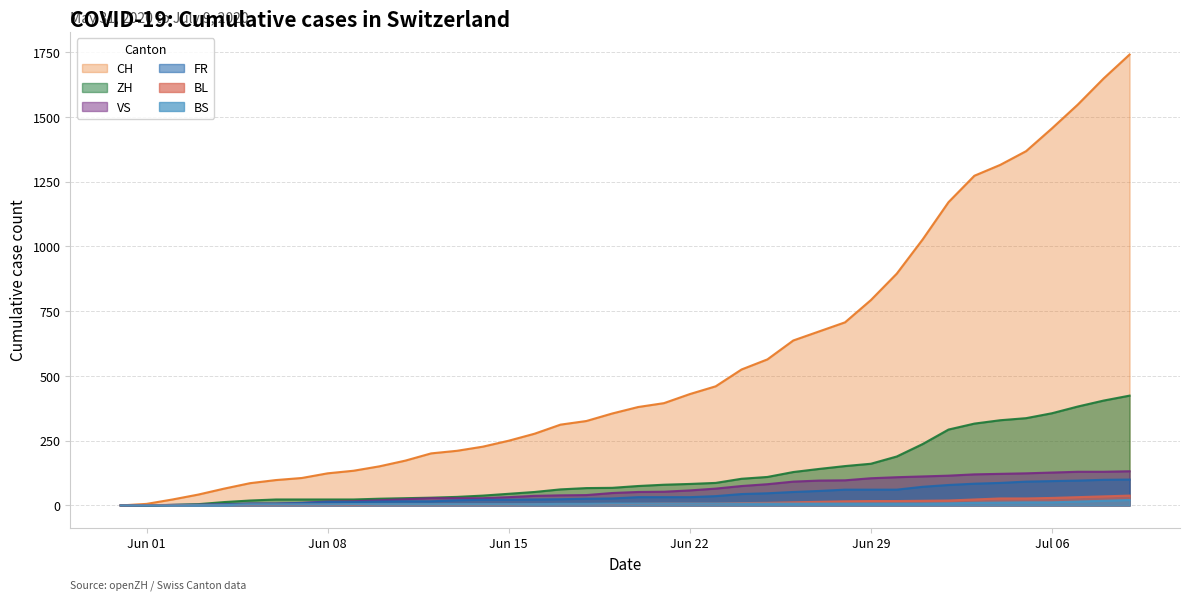

What are all the series names shown in the legend?

CH, ZH, VS, FR, BL, BS